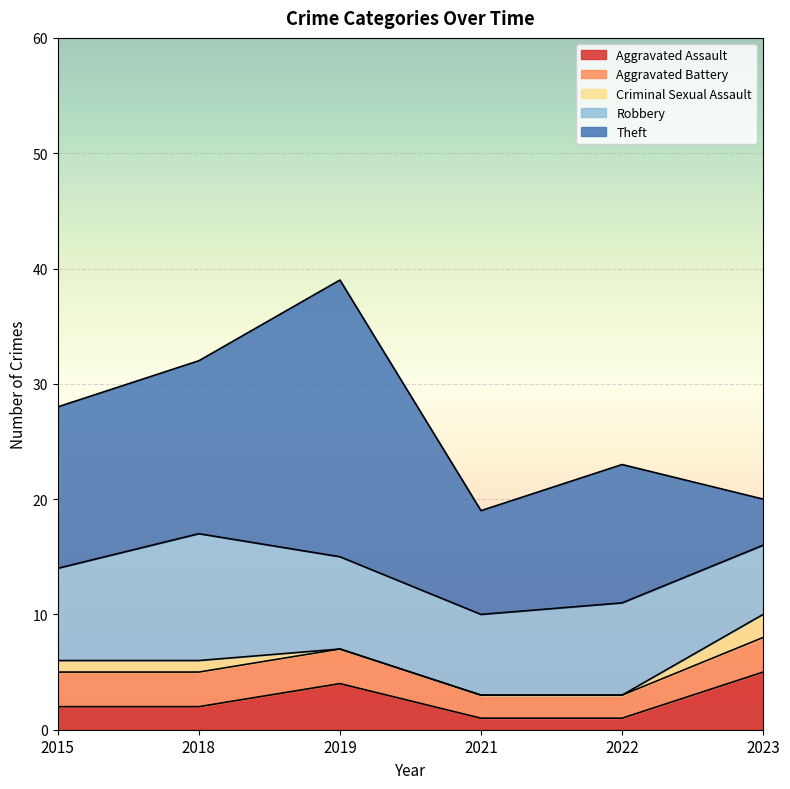

At 2021, list the series in order from largest to smallest.

Theft, Robbery, Aggravated Battery, Aggravated Assault, Criminal Sexual Assault